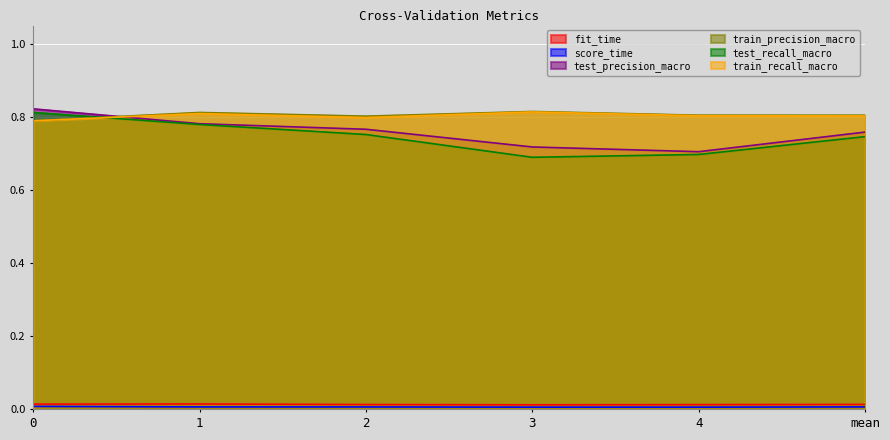

What is the sum of all test_recall_macro values?

4.5